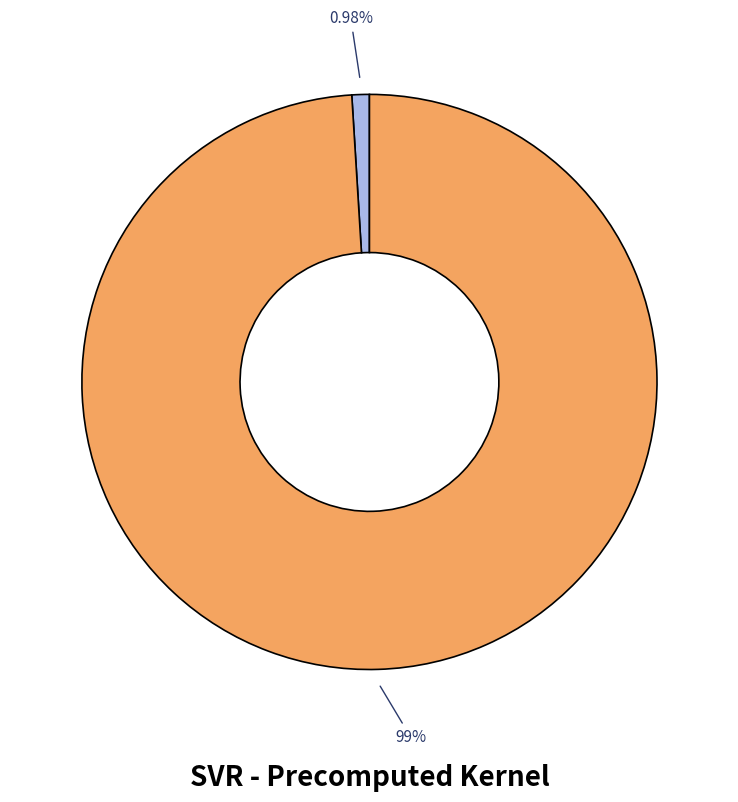

Does any single category account for the majority?

Yes